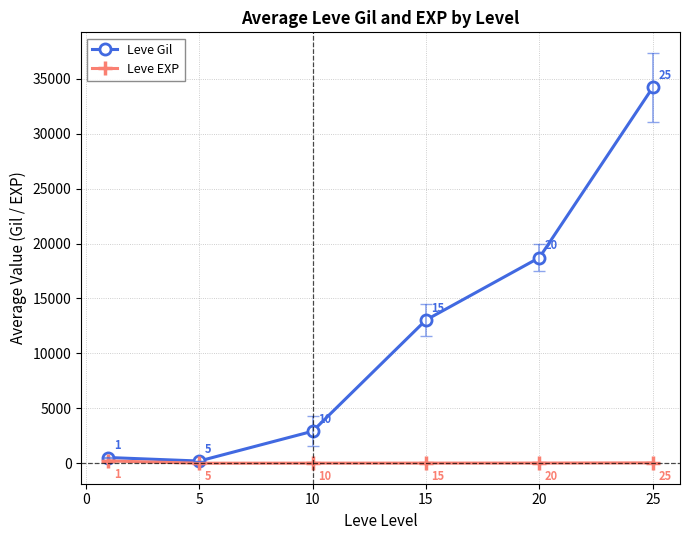

Rank the series by their average value, from lowest to highest.

Leve EXP, Leve Gil